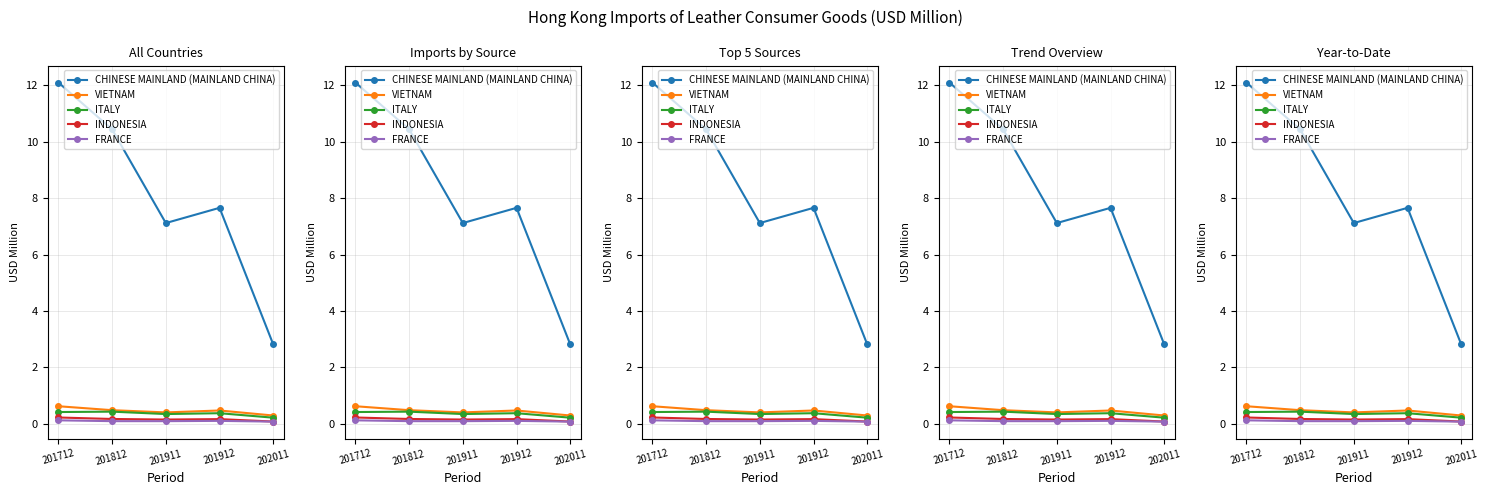

How many series are shown in this chart?

5